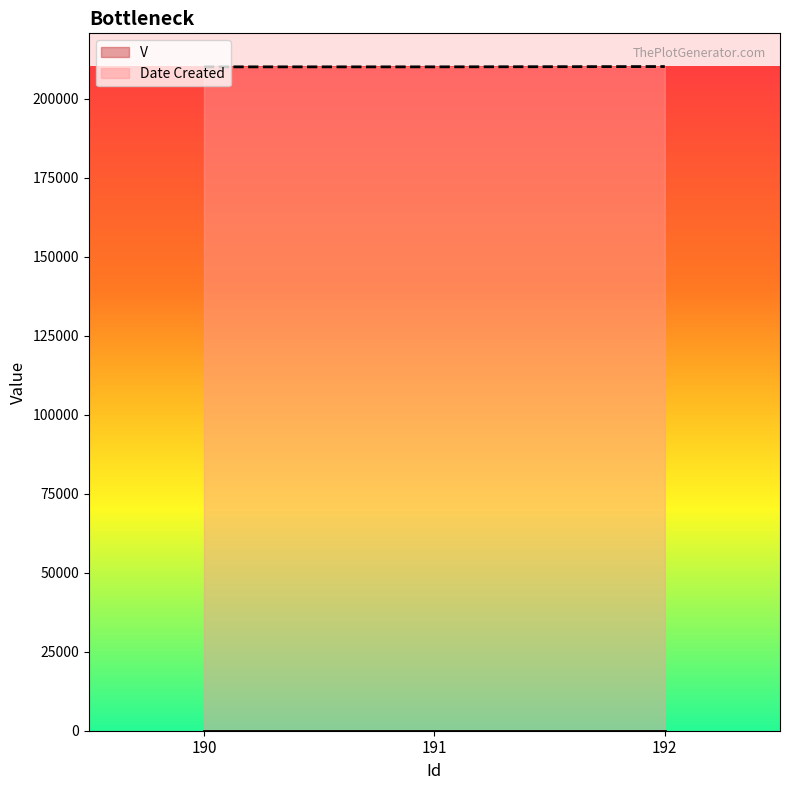

What is the average value of the Date Created series?

210152